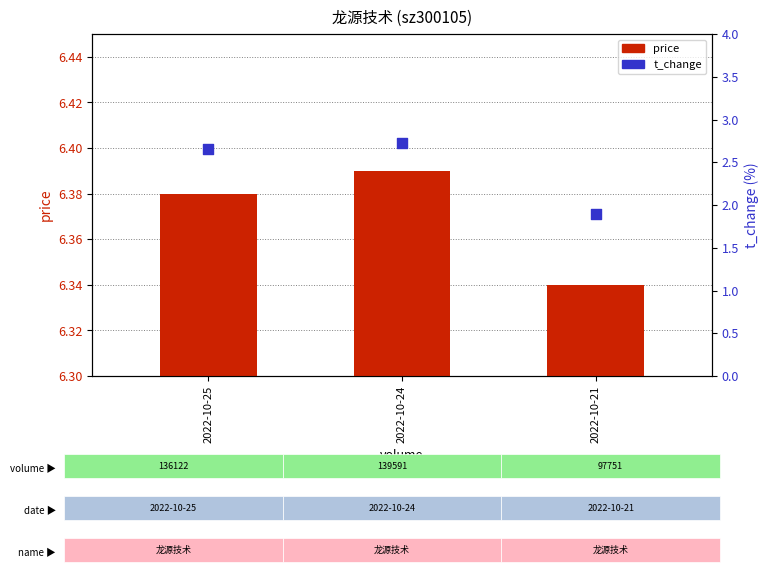

At which category is the sum across all series the highest?

2022-10-24